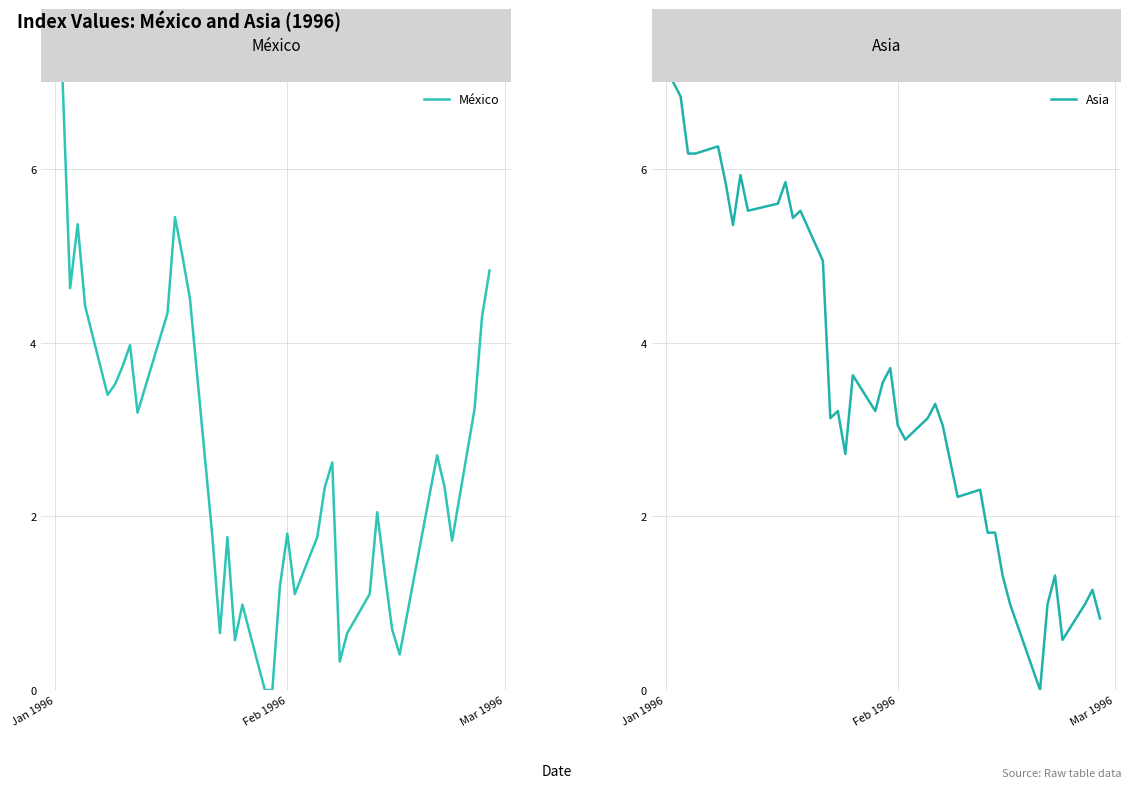

At which label does México first exceed 2?

Jan 1996